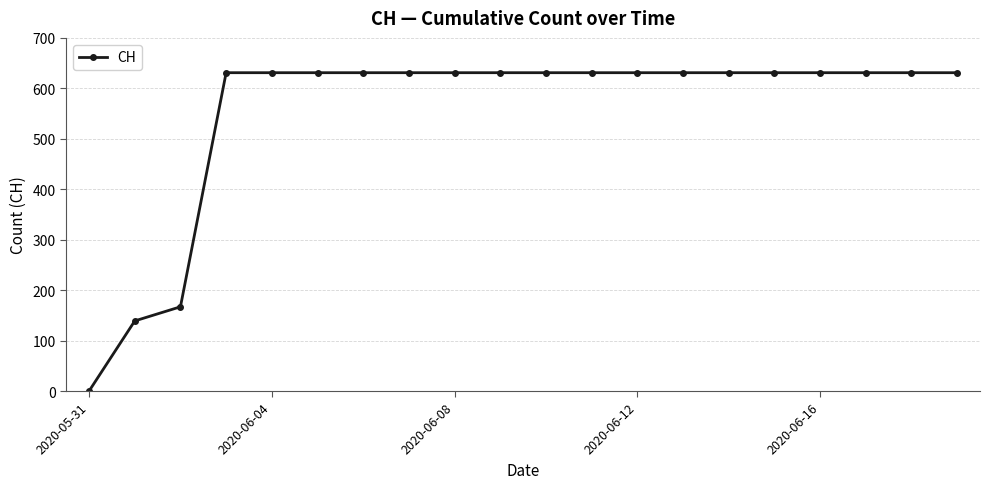

What is the difference between the maximum and minimum values?

631